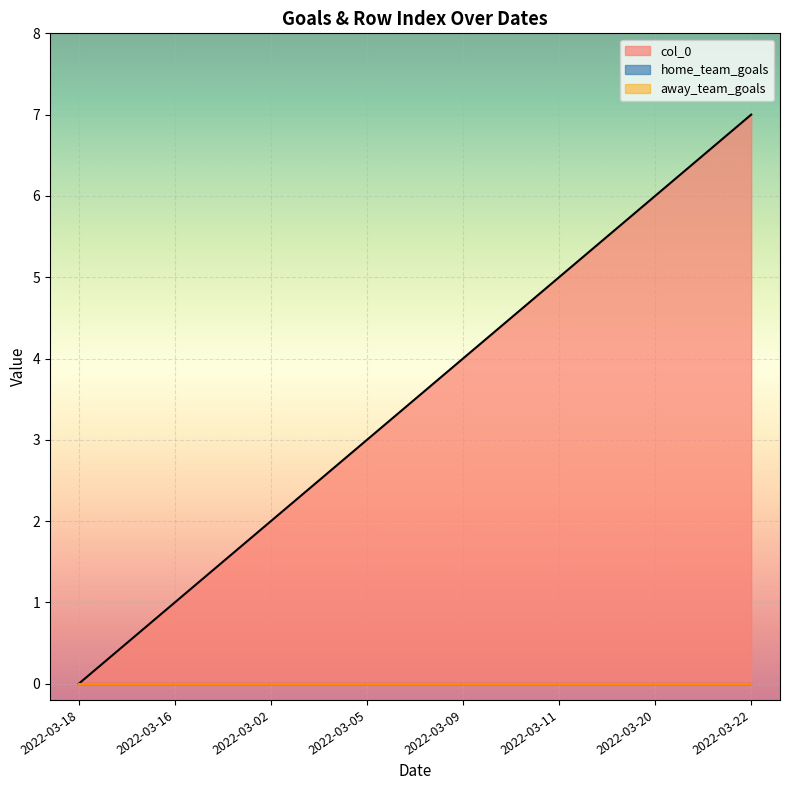

True or false: away_team_goals and col_0 cross at least once.

False